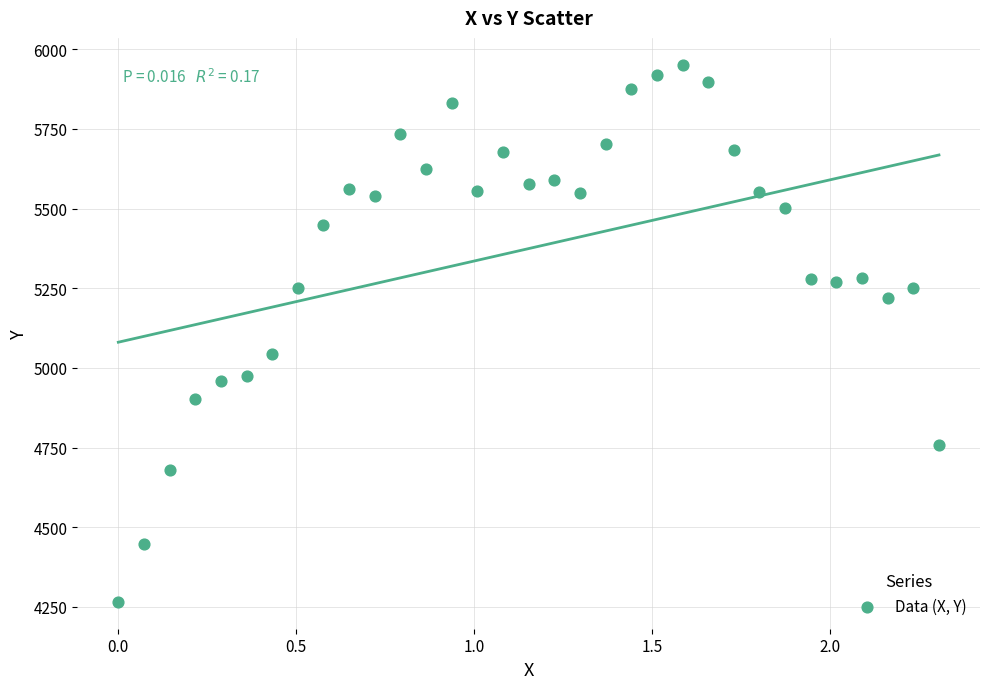

What is the range of X values (max minus min)?

2.3